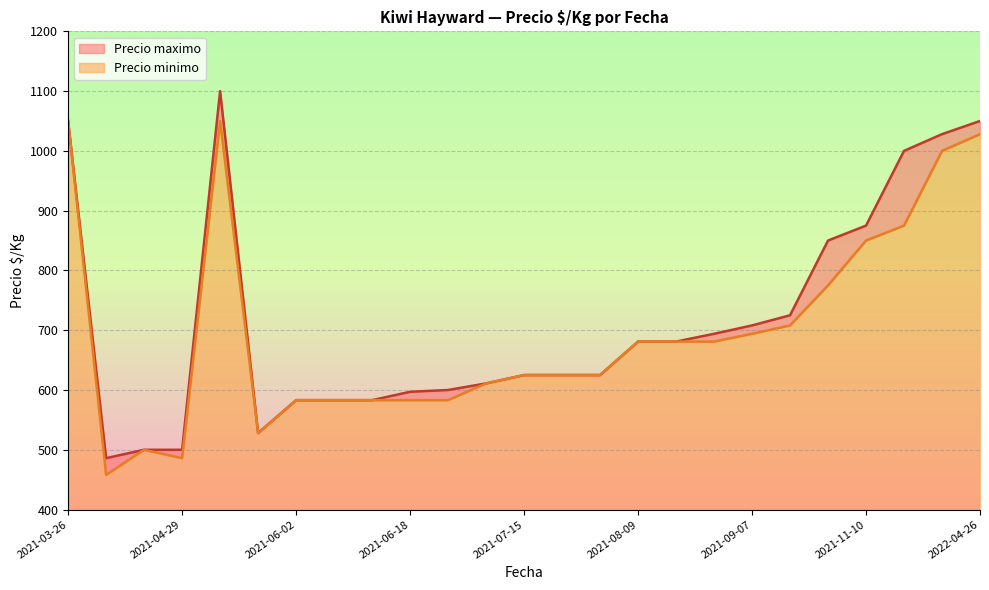

What is the approximate value of Precio minimo at 2021-06-02, to the nearest 50?

200